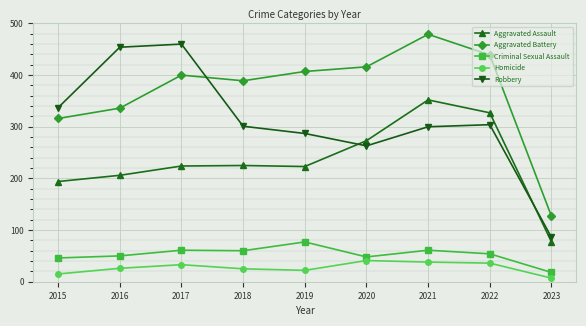

At how many categories does at least one series exceed 466?

1